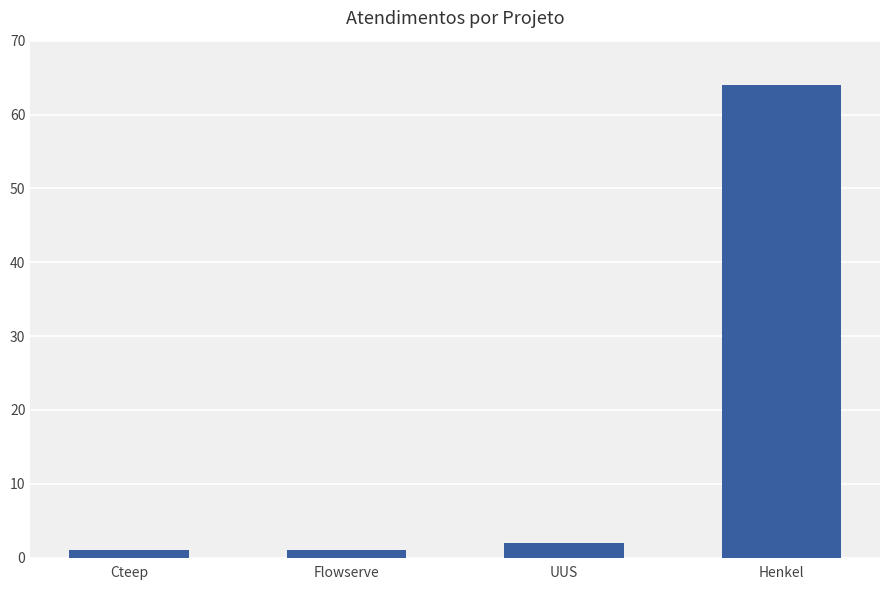

Reading left to right, transcribe all the data shown in this chart.

Cteep=1	Flowserve=1	UUS=2	Henkel=64